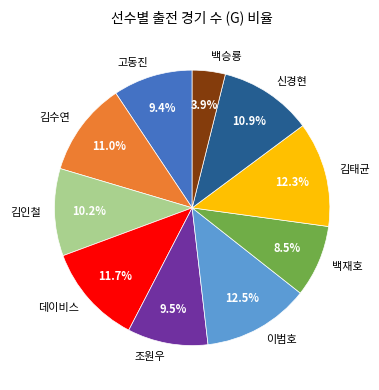

To the nearest percent, what is the difference between the largest and smallest slice percentages?

9%